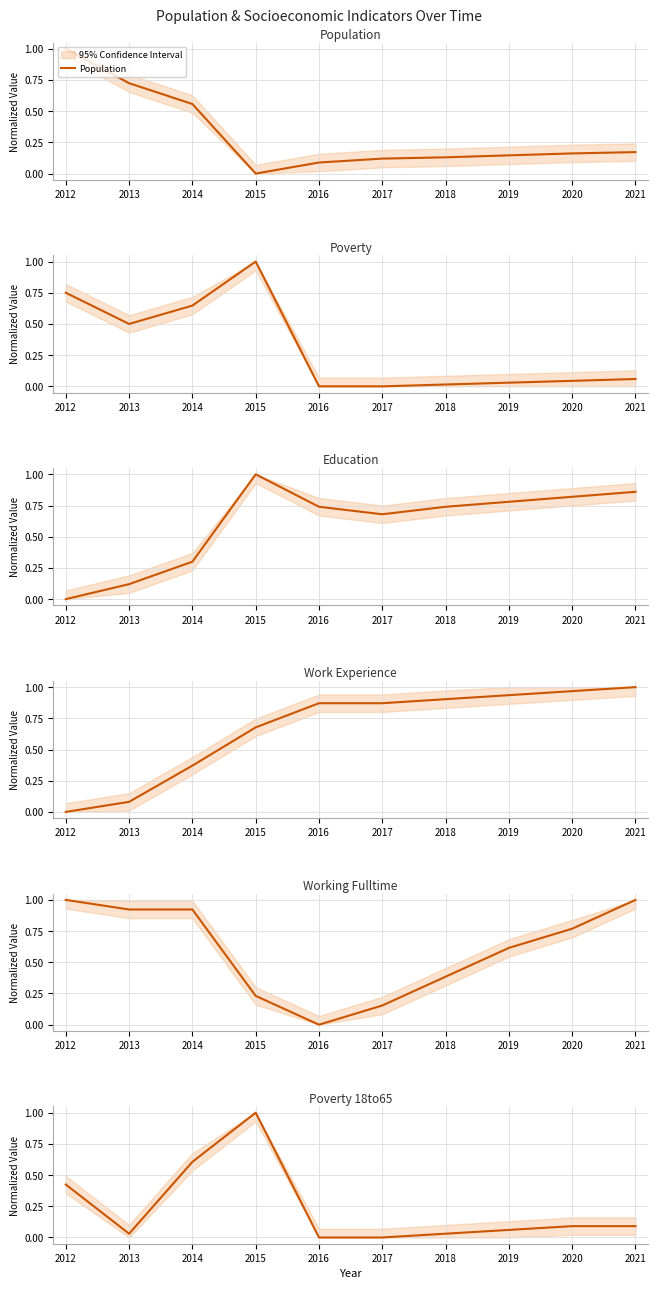

Which series has the largest total across all categories?

Work_Experience